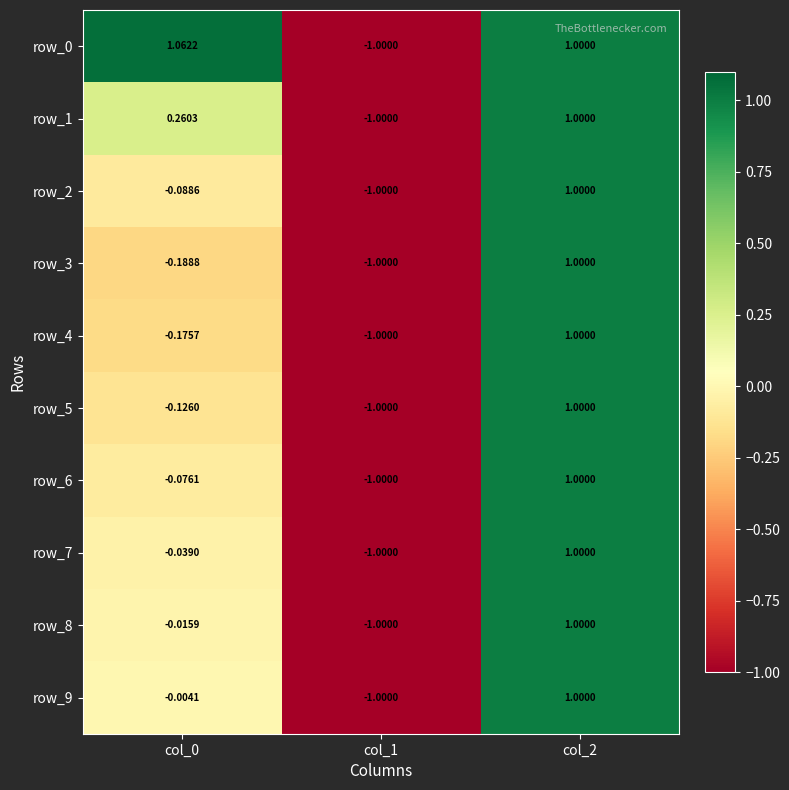

At which label is row_0 closest to 0?

col_1